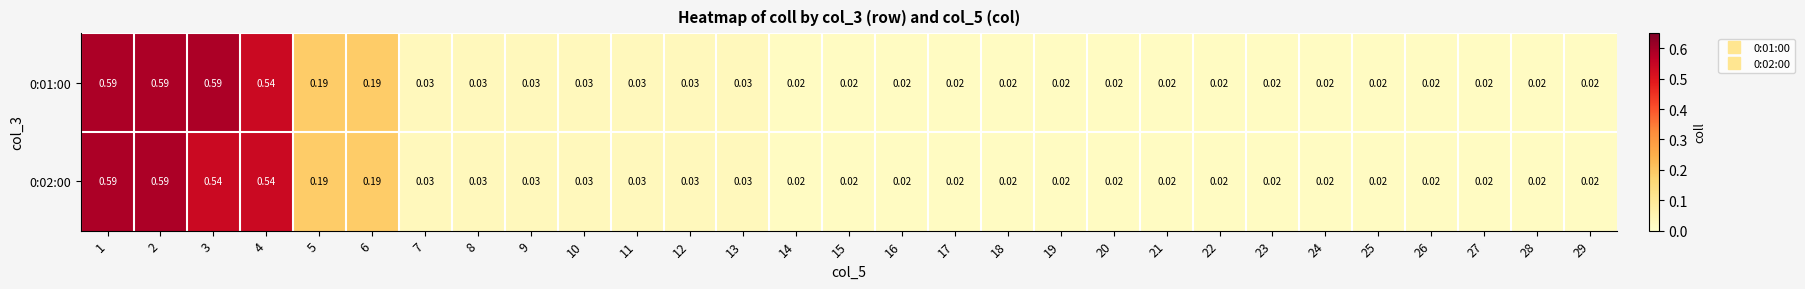

Is the value of 0:01:00 at 13 greater than the value of 0:02:00 at 18?

Yes